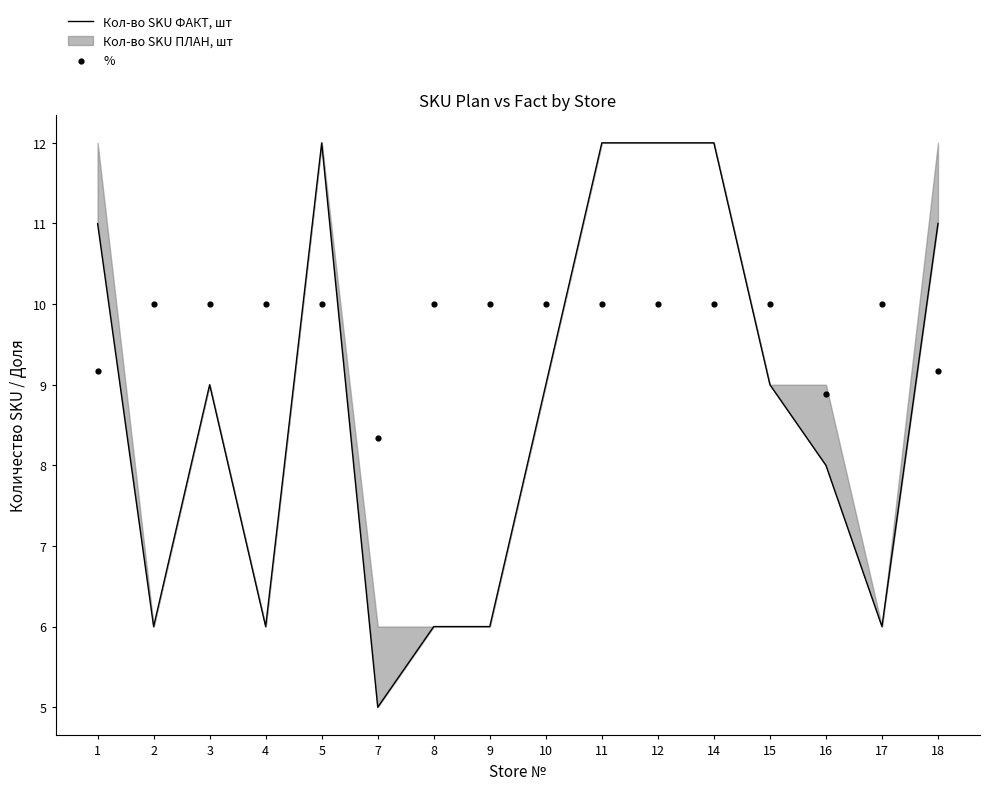

Which series has the largest Y range (max minus min)?

Кол-во SKU ФАКТ, шт